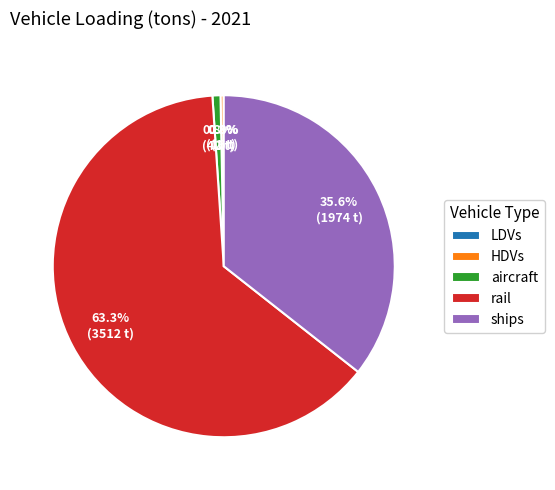

Does rail represent more than half of the total?

Yes